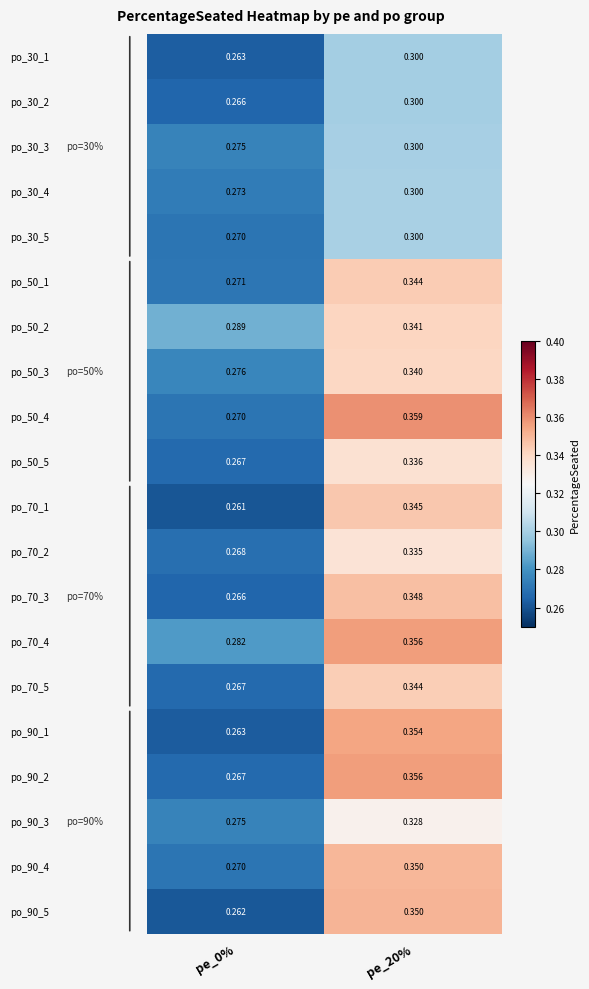

Is the value of po_70_3 at pe_20% greater than the value of po_90_1 at pe_0%?

Yes